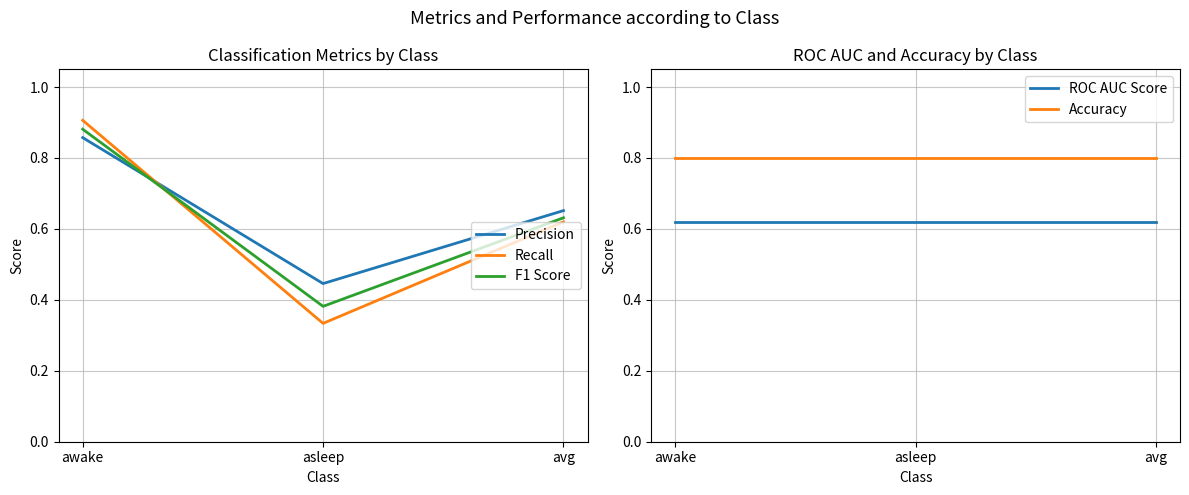

Which series has the largest total across all categories?

Accuracy